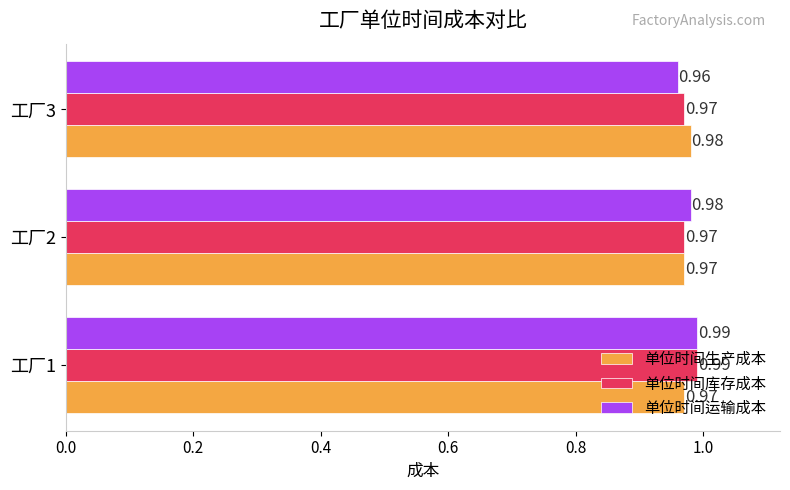

Between 工厂1 and 工厂2, which series saw the biggest shift?

单位时间库存成本